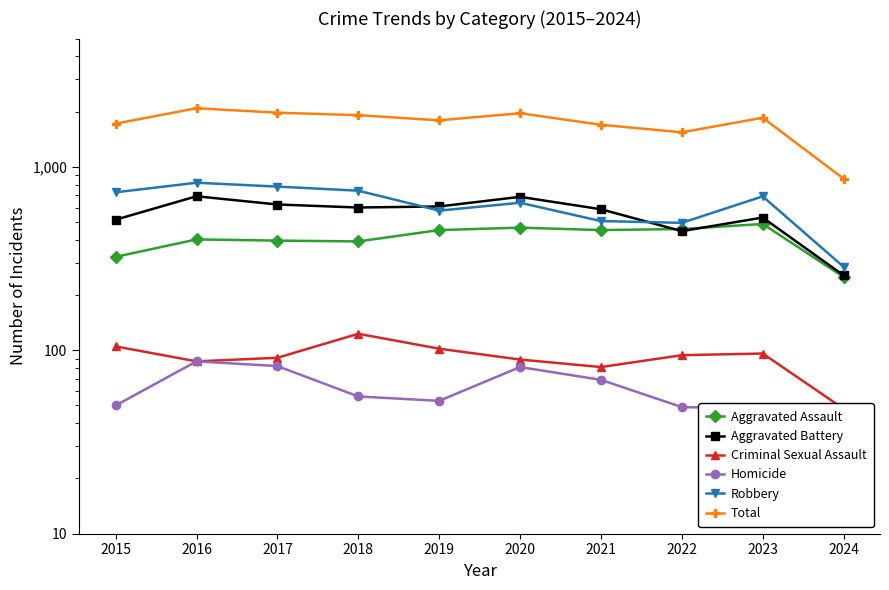

The Homicide series shows 123 at 2021. True or false?

False